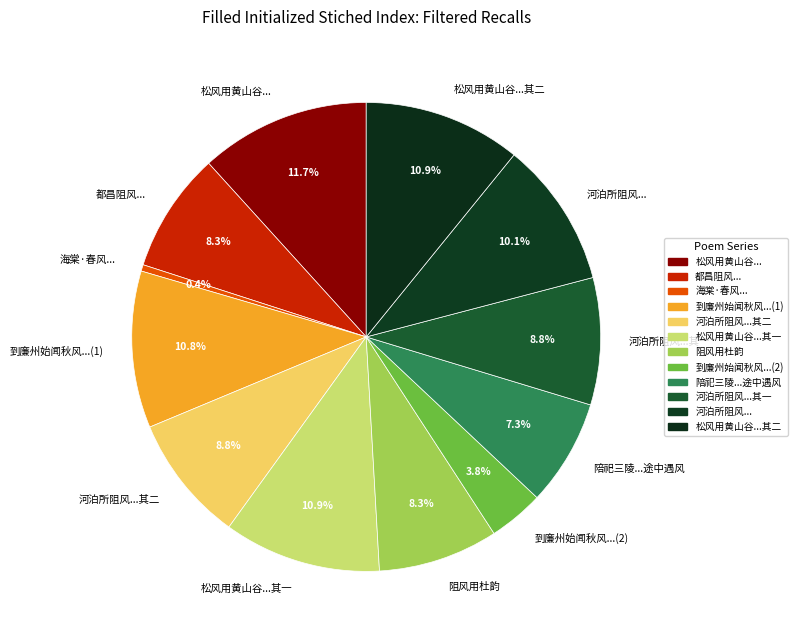

Approximately how many times larger is the value at 松风用黄山谷...其一 compared to 河泊所阻风...其二?

1.2